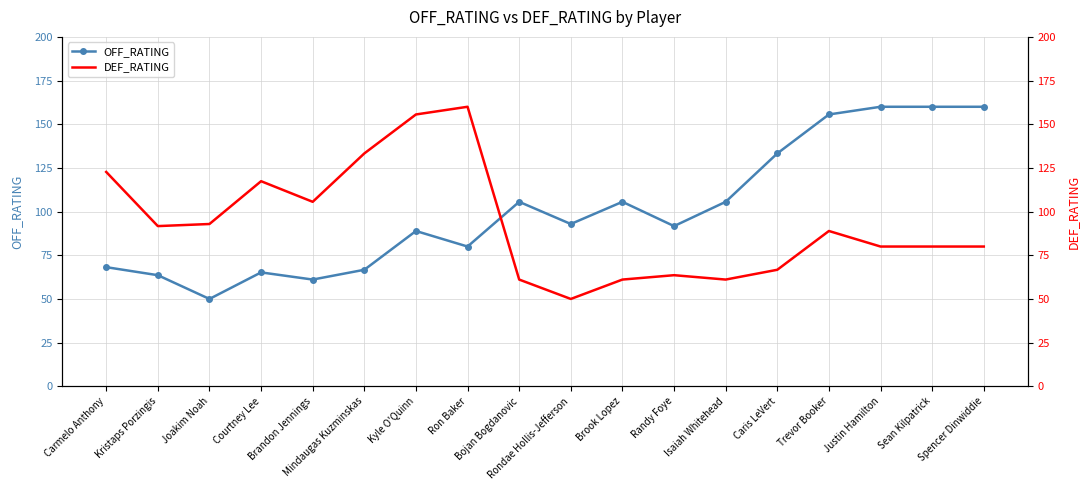

How many values in the DEF_RATING series exceed 88?

9